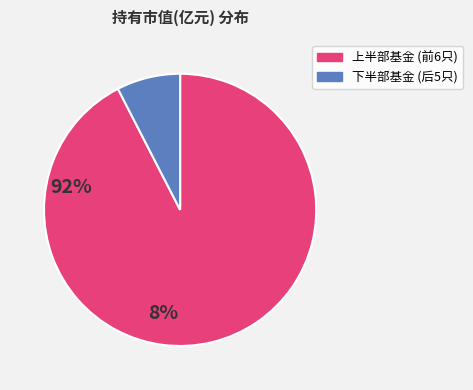

Does any single category account for the majority?

Yes